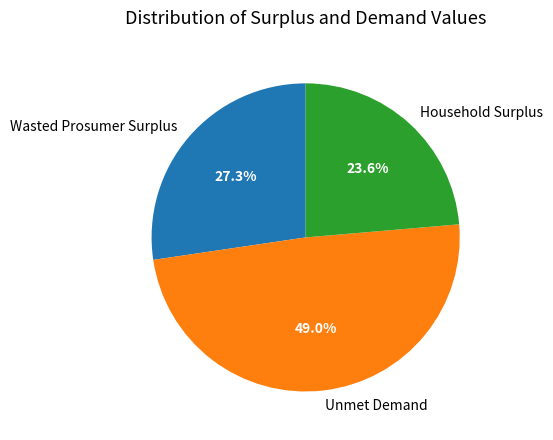

Which category has the smallest portion of the pie?

Household Surplus